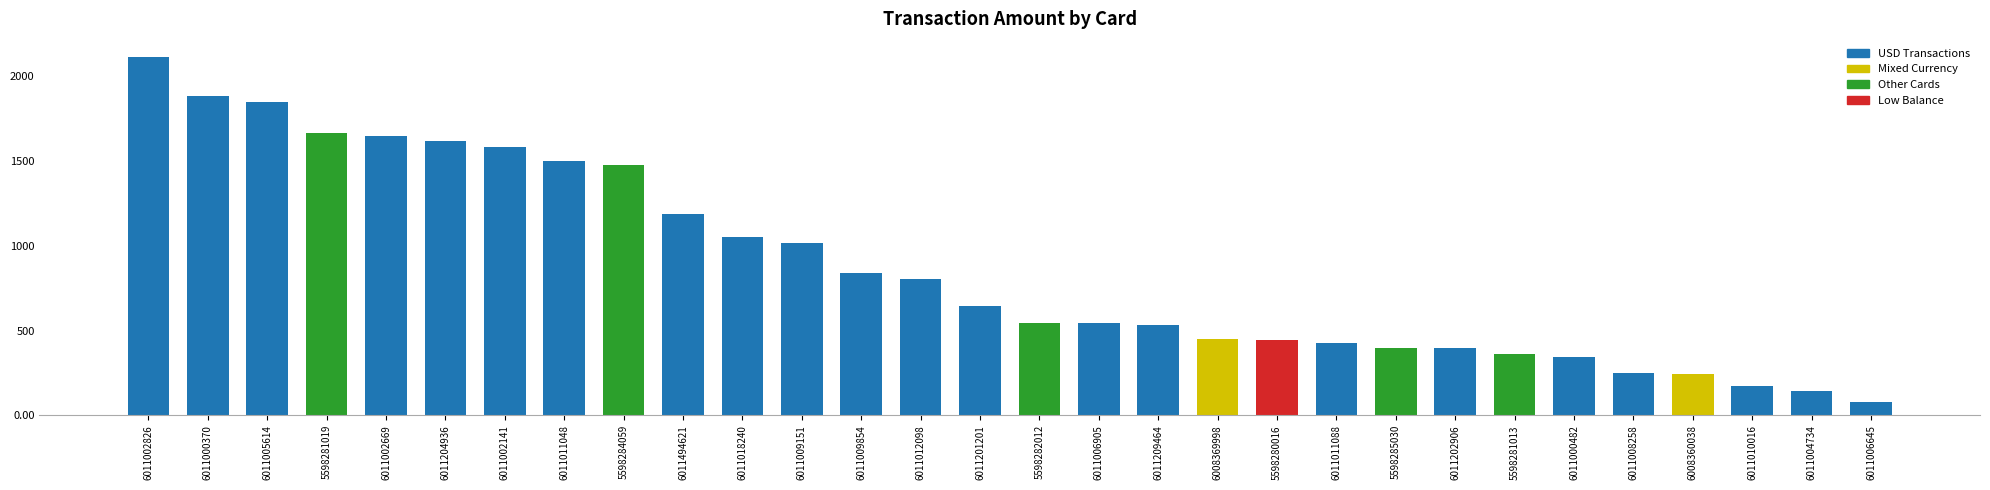

Which category has the highest value across all series?

6011002826